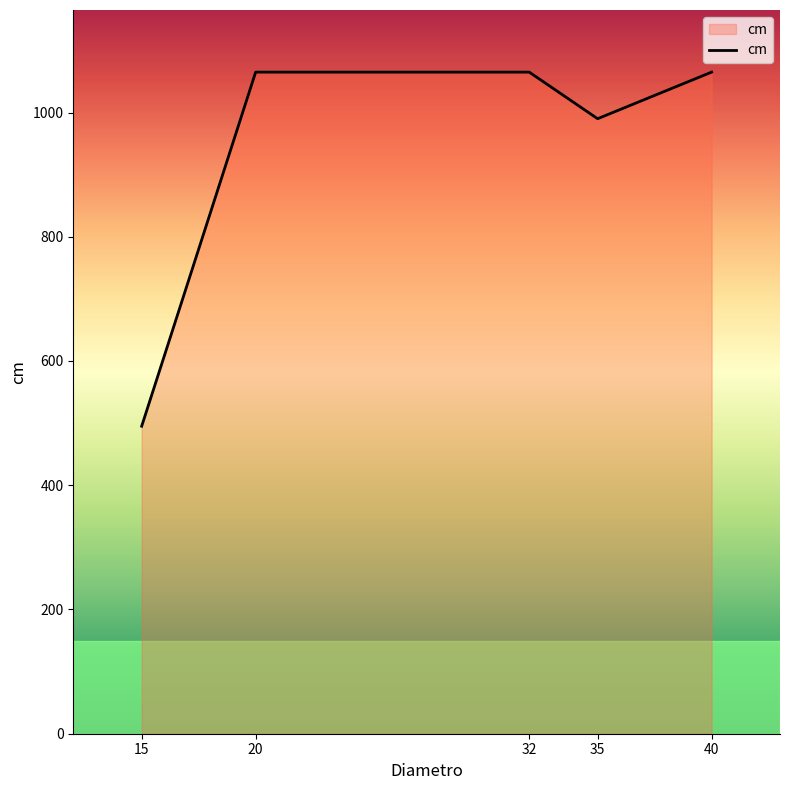

Which category has the lowest value across all series?

15